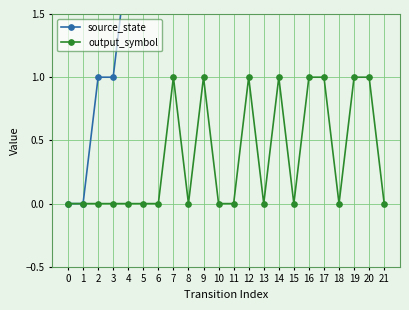

Is this an area chart (filled region under the line)?

No